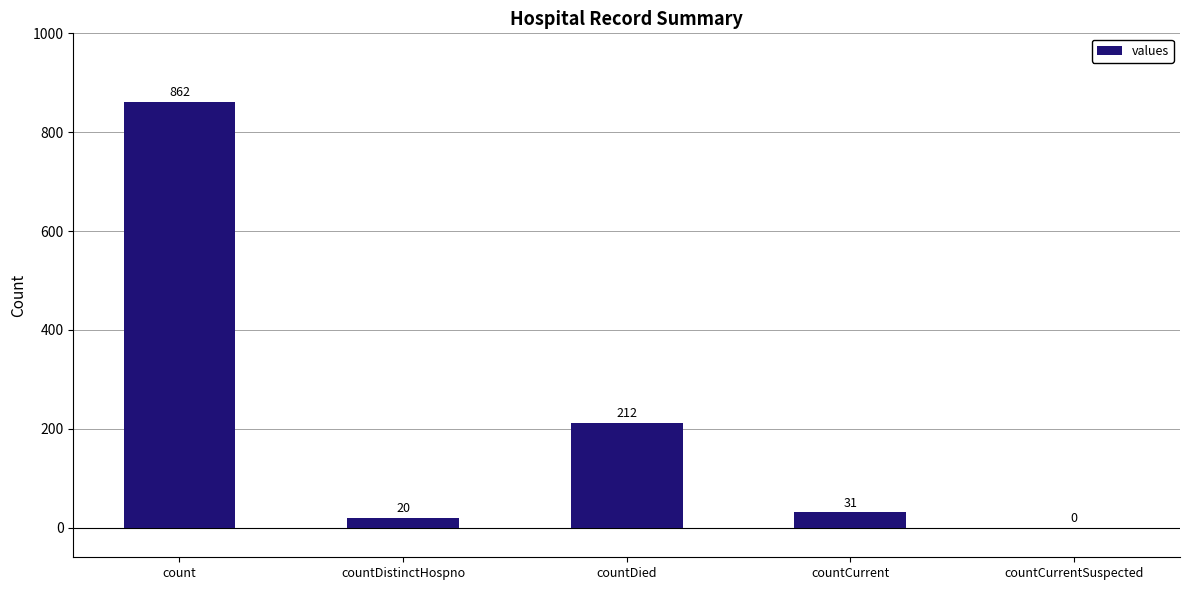

Read the value at countDistinctHospno.

20